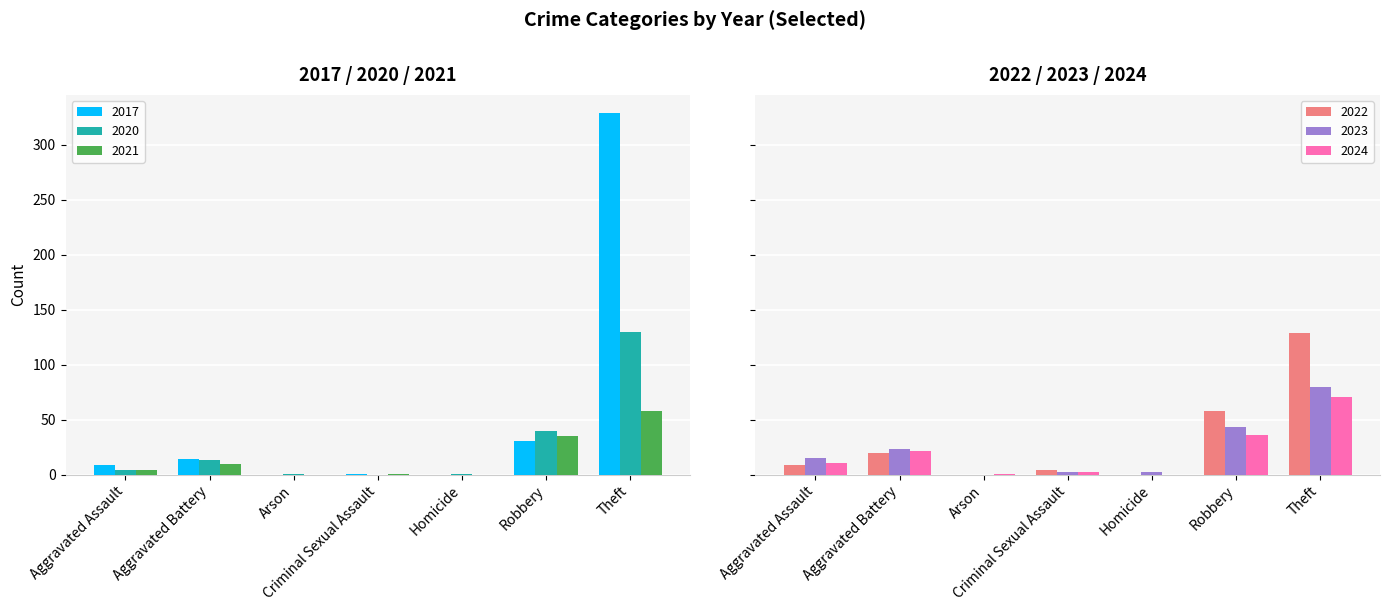

Reading left to right, list all the values displayed in this chart.

2023: Aggravated Assault=15	Aggravated Battery=23	Arson=0	Criminal Sexual Assault=2	Homicide=2	Robbery=43	Theft=80
2024: Aggravated Assault=11	Aggravated Battery=22	Arson=1	Criminal Sexual Assault=2	Homicide=0	Robbery=36	Theft=71
2020: Aggravated Assault=4	Aggravated Battery=13	Arson=1	Criminal Sexual Assault=0	Homicide=1	Robbery=40	Theft=130
2017: Aggravated Assault=9	Aggravated Battery=14	Arson=0	Criminal Sexual Assault=1	Homicide=0	Robbery=31	Theft=329
2021: Aggravated Assault=4	Aggravated Battery=10	Arson=0	Criminal Sexual Assault=1	Homicide=0	Robbery=35	Theft=58
2022: Aggravated Assault=9	Aggravated Battery=20	Arson=0	Criminal Sexual Assault=4	Homicide=0	Robbery=58	Theft=129